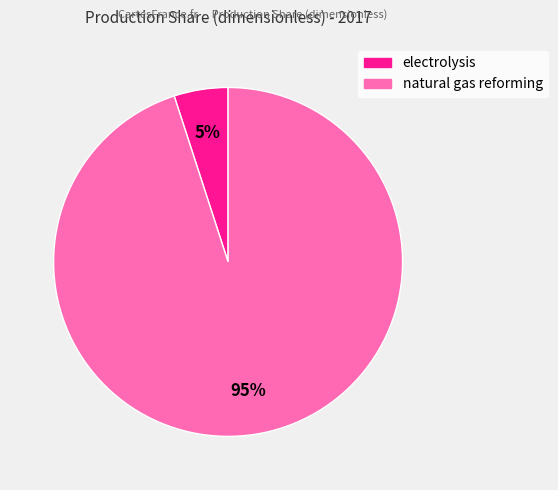

To the nearest percent, what percentage of the pie is natural gas reforming?

95%